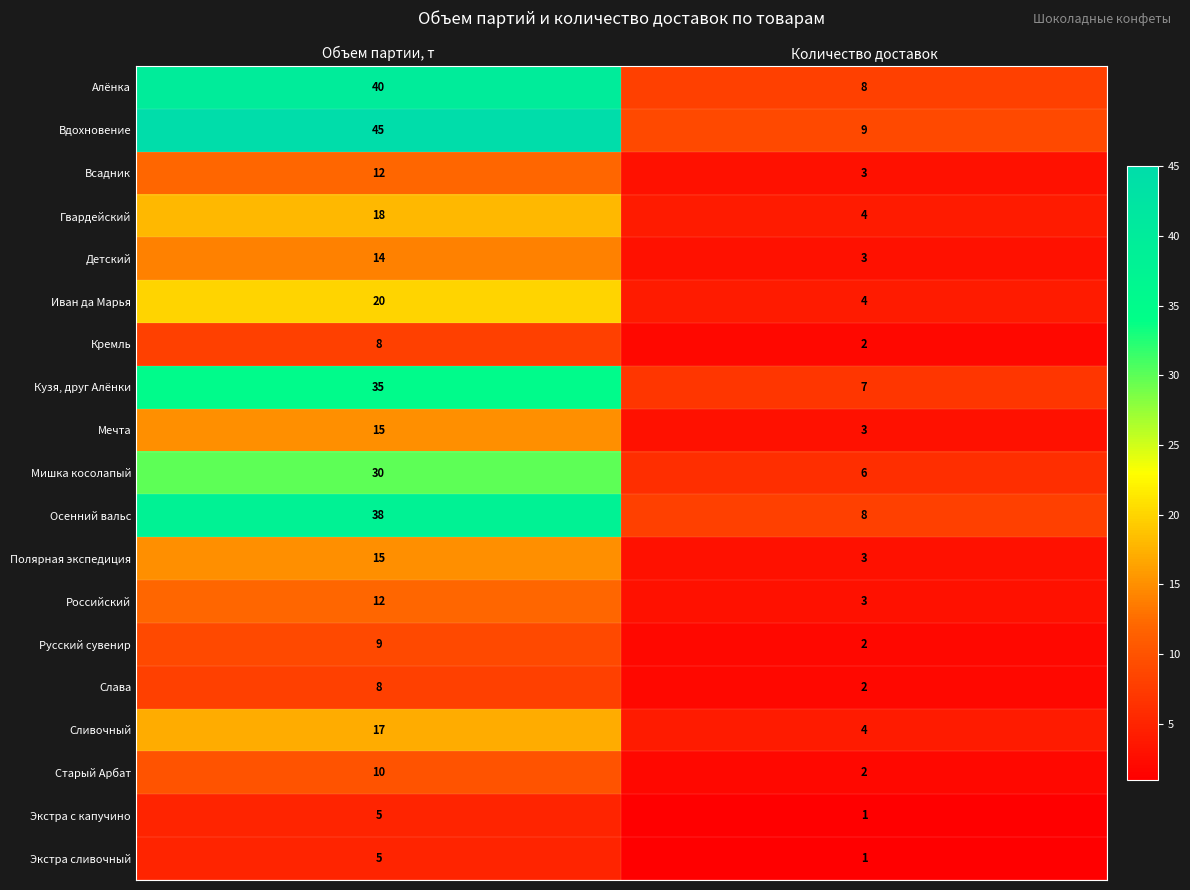

What value does the Иван да Марья series have at Количество доставок?

4